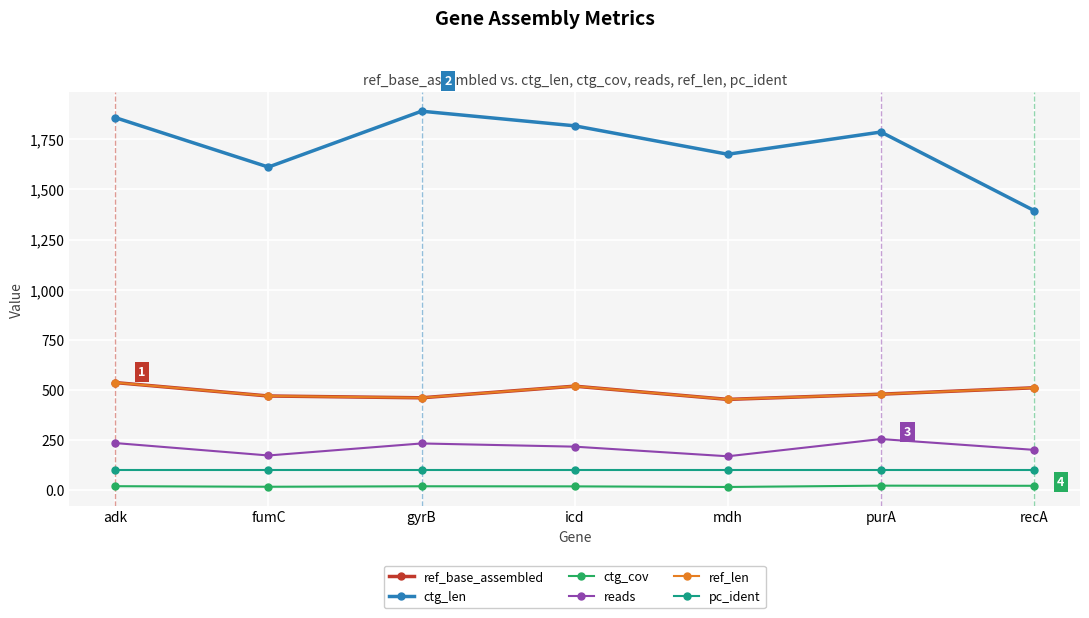

At which label does ctg_len reach its minimum?

recA